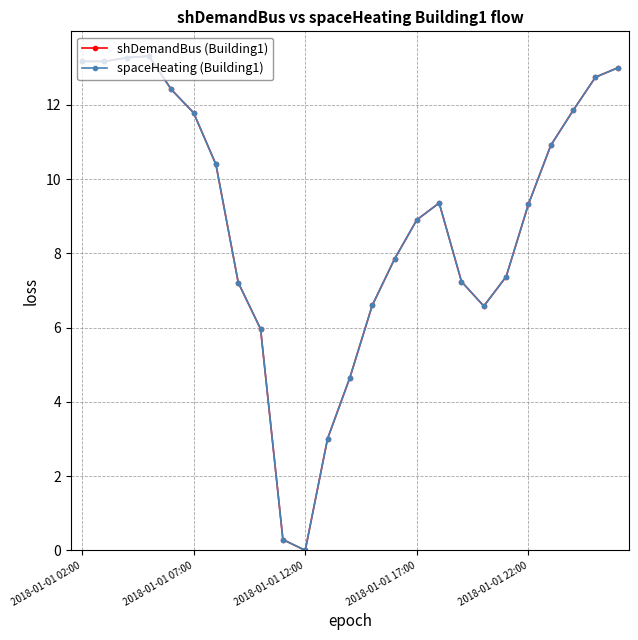

How many interior local valleys does the shDemandBus (Building1) series have?

3